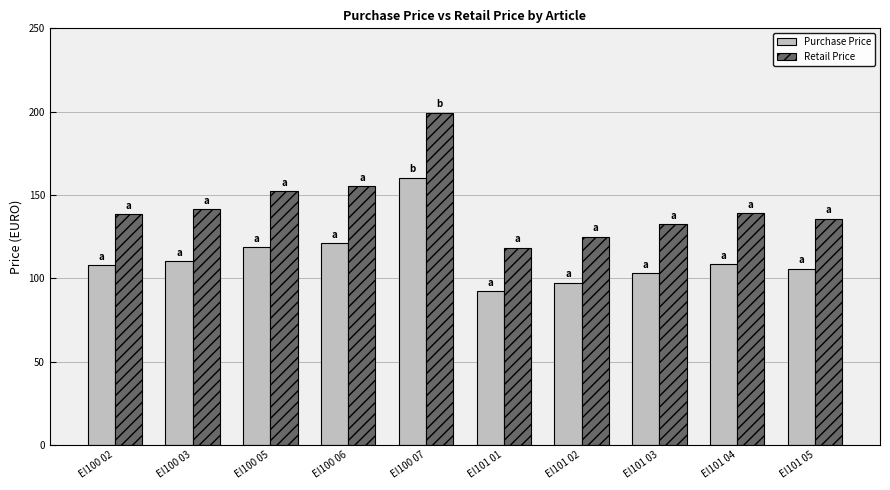

At how many categories does at least one series exceed 93?

10